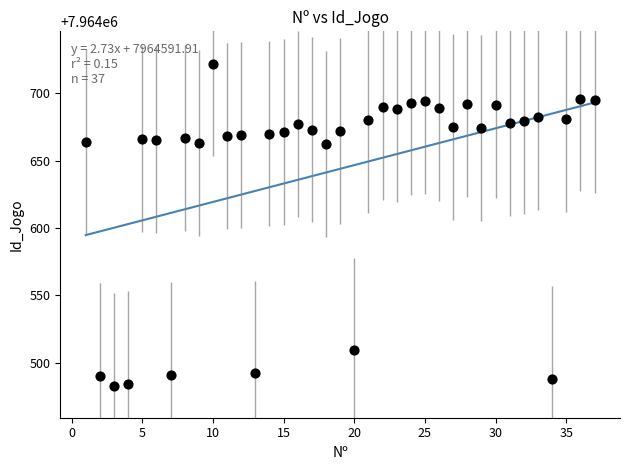

What is the range of Y values (max minus min)?

239